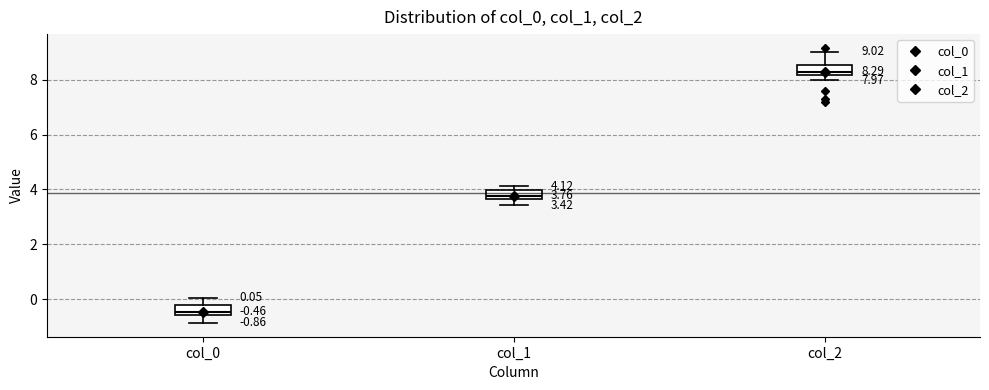

Which box's median line is the highest?

col_2